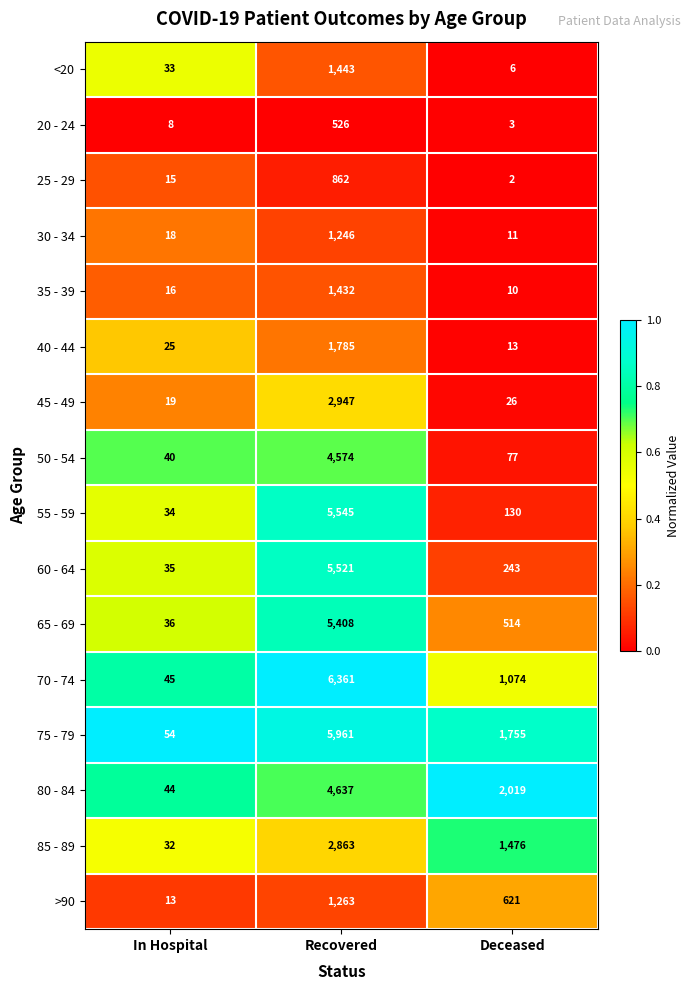

Which series has the largest total across all categories?

75 - 79